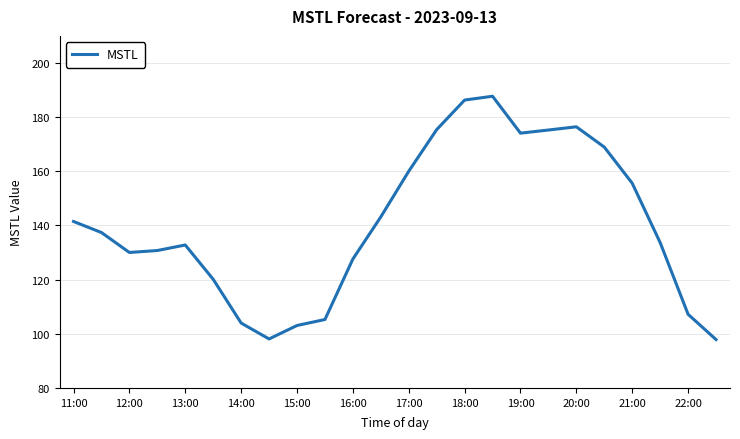

What is the smallest value displayed?

97.9